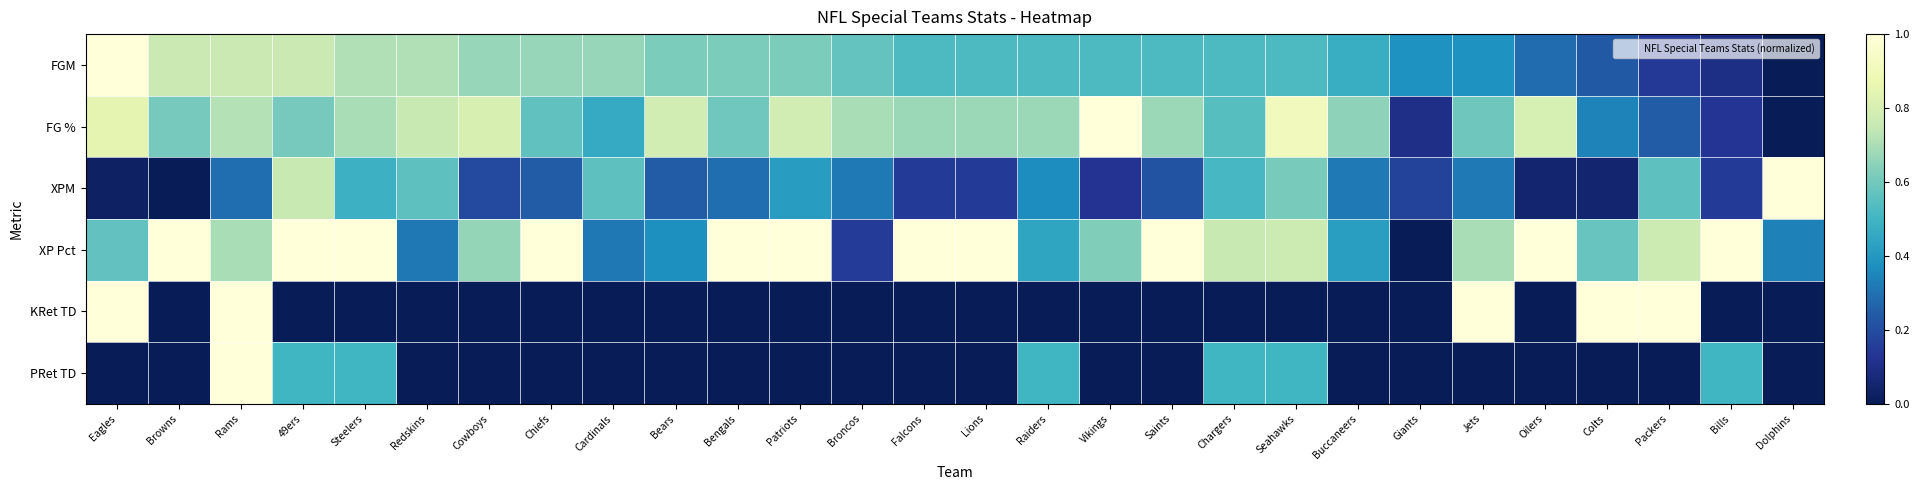

How many categories are shown in the chart?

28